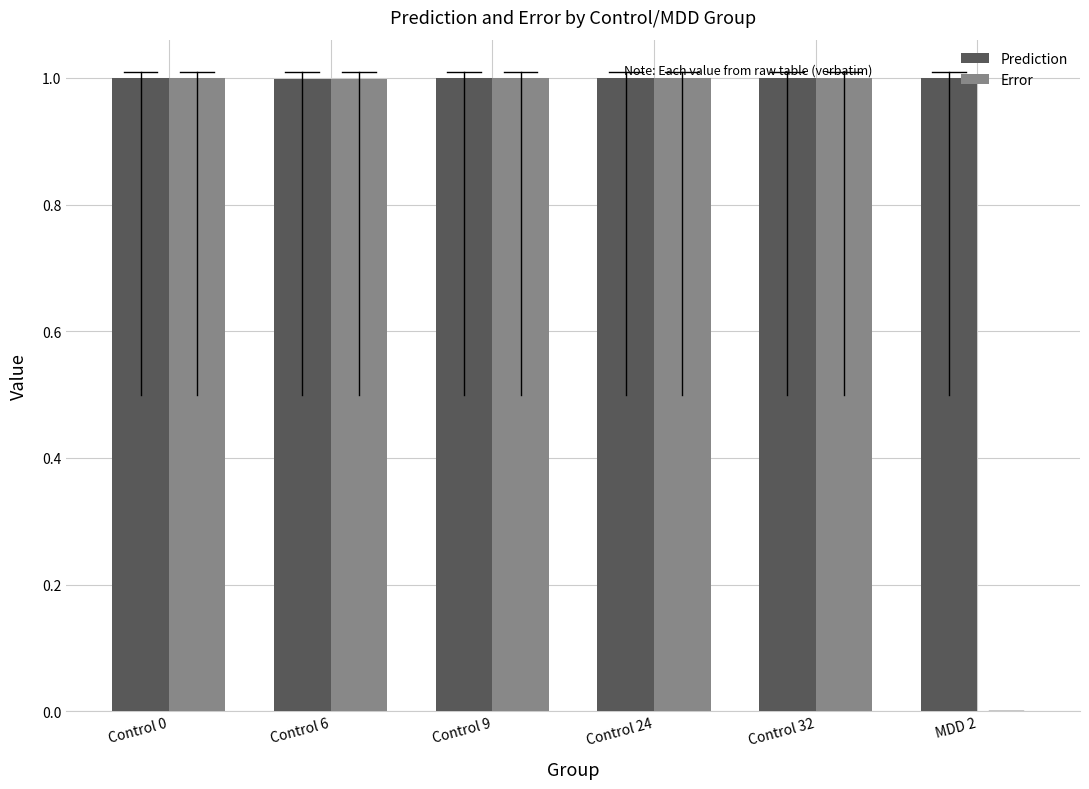

Count the number of data series in this chart.

2